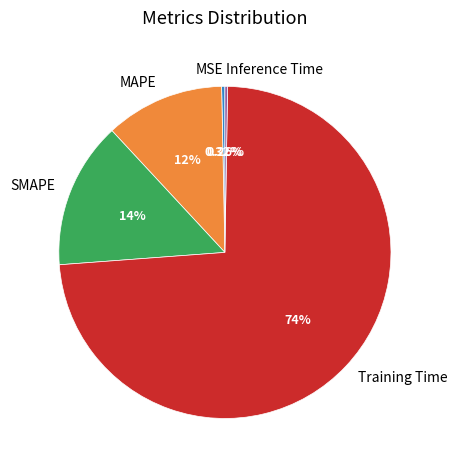

Is it true that MSE is 15% of the pie?

False